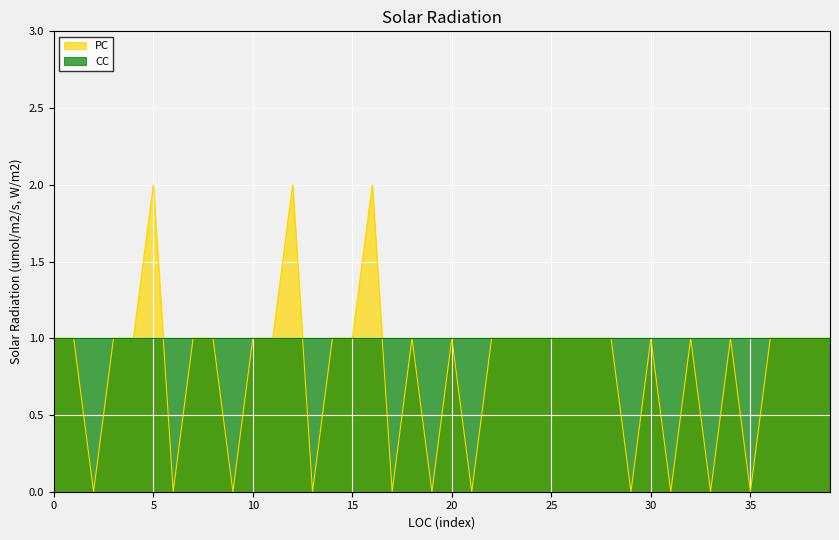

The value of PC at 0 is 1. True or false?

True